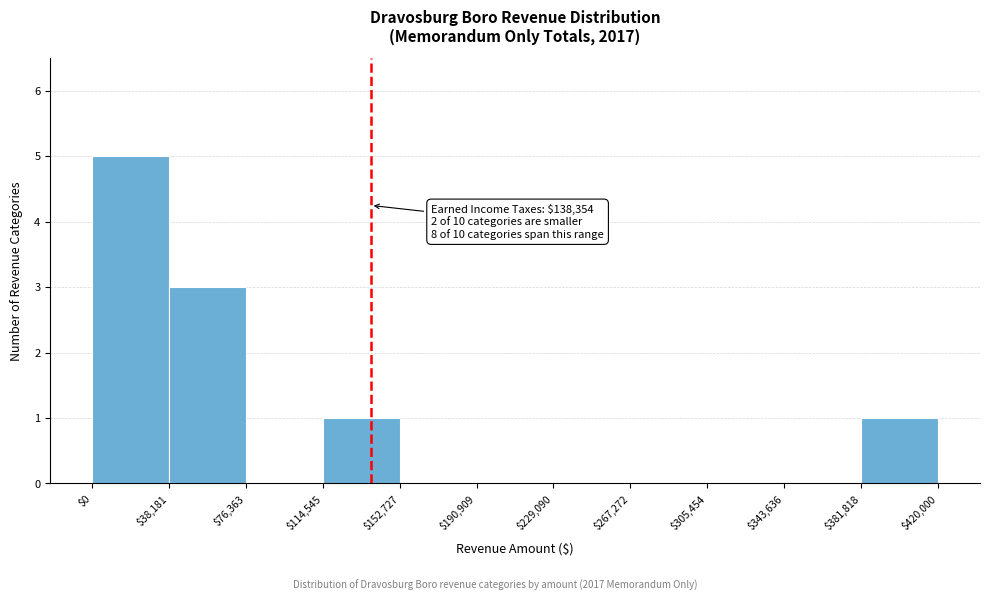

Which range on the x-axis has the tallest bar?

$0 to $38,181